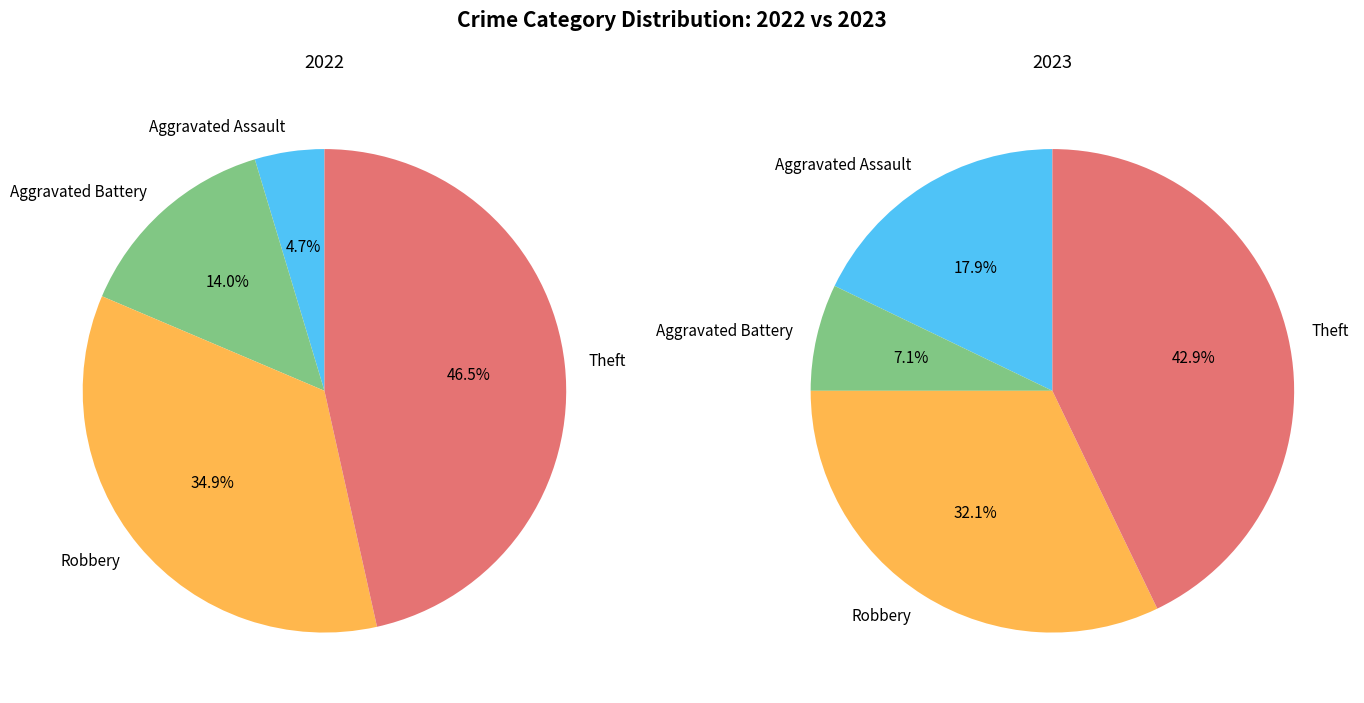

Is it true that values_2023 is 19% of the pie?

False